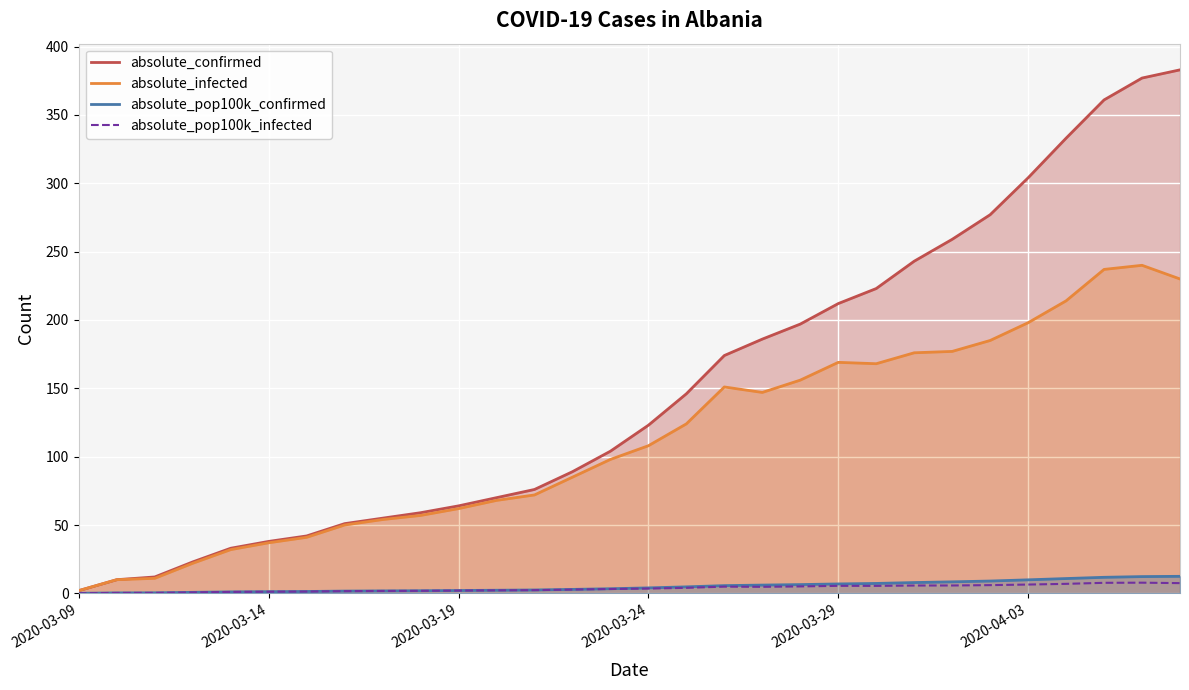

What is the maximum value shown in the chart?

383.0